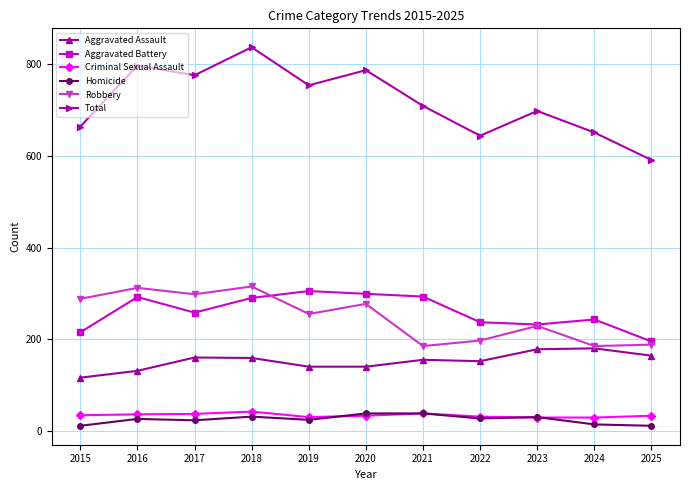

Count the number of categories in the chart.

11